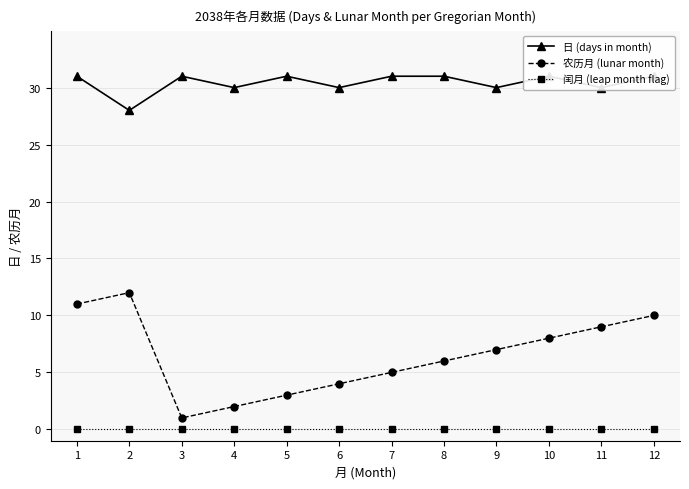

Reading right to left, extract all data points from this chart.

日 (days in month): 12=31	11=30	10=31	9=30	8=31	7=31	6=30	5=31	4=30	3=31	2=28	1=31
农历月 (lunar month): 12=10	11=9	10=8	9=7	8=6	7=5	6=4	5=3	4=2	3=1	2=12	1=11
闰月 (leap month flag): 12=0	11=0	10=0	9=0	8=0	7=0	6=0	5=0	4=0	3=0	2=0	1=0